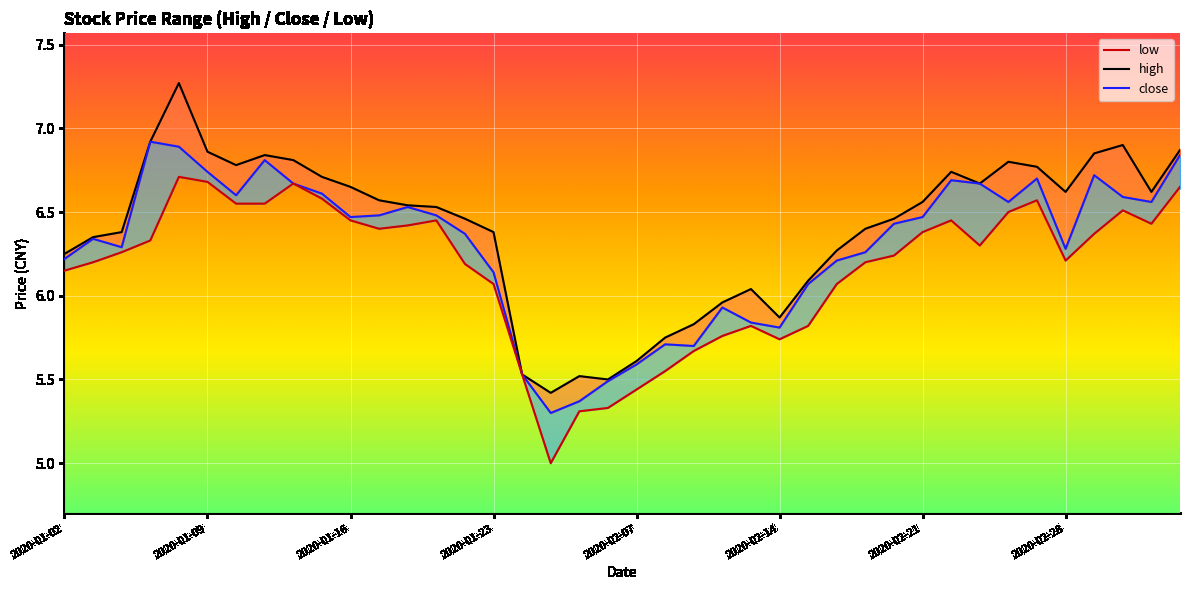

What is the sum of the low values at 37 and 13?

13.0